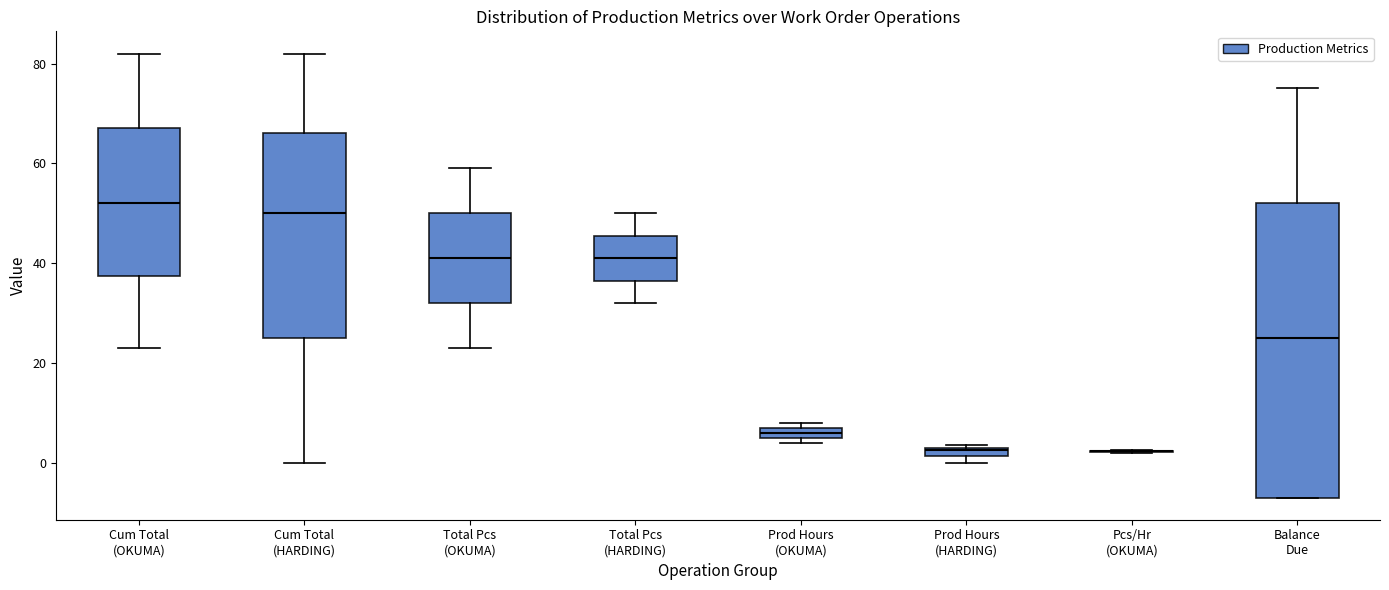

Which box is the tallest, from its lower edge to its upper edge?

Balance Due